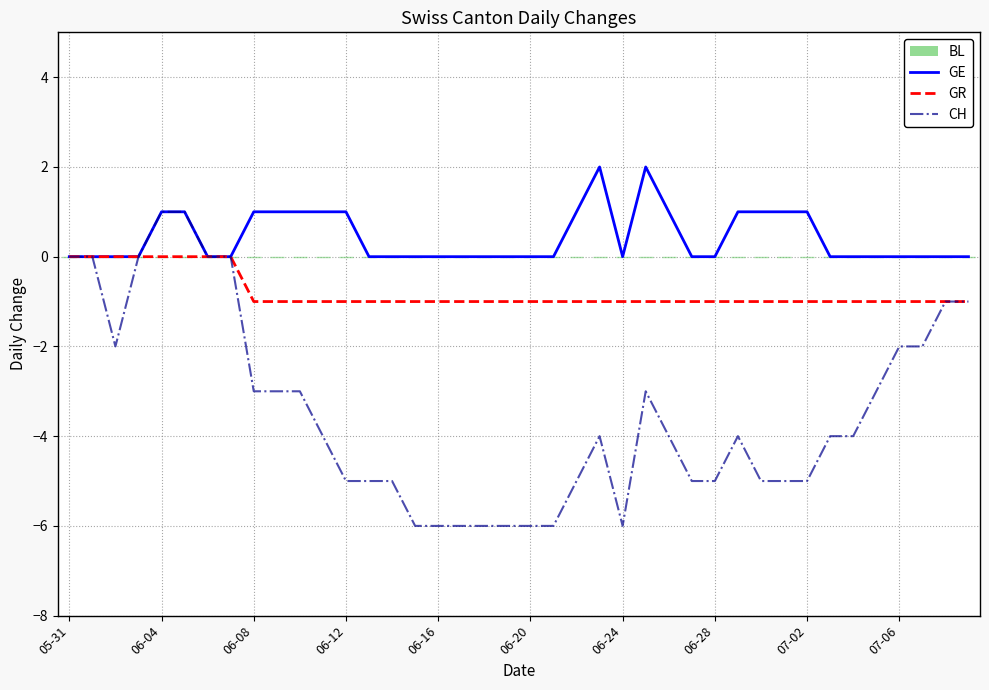

Is it true that GE equals 1 at 07-06?

False